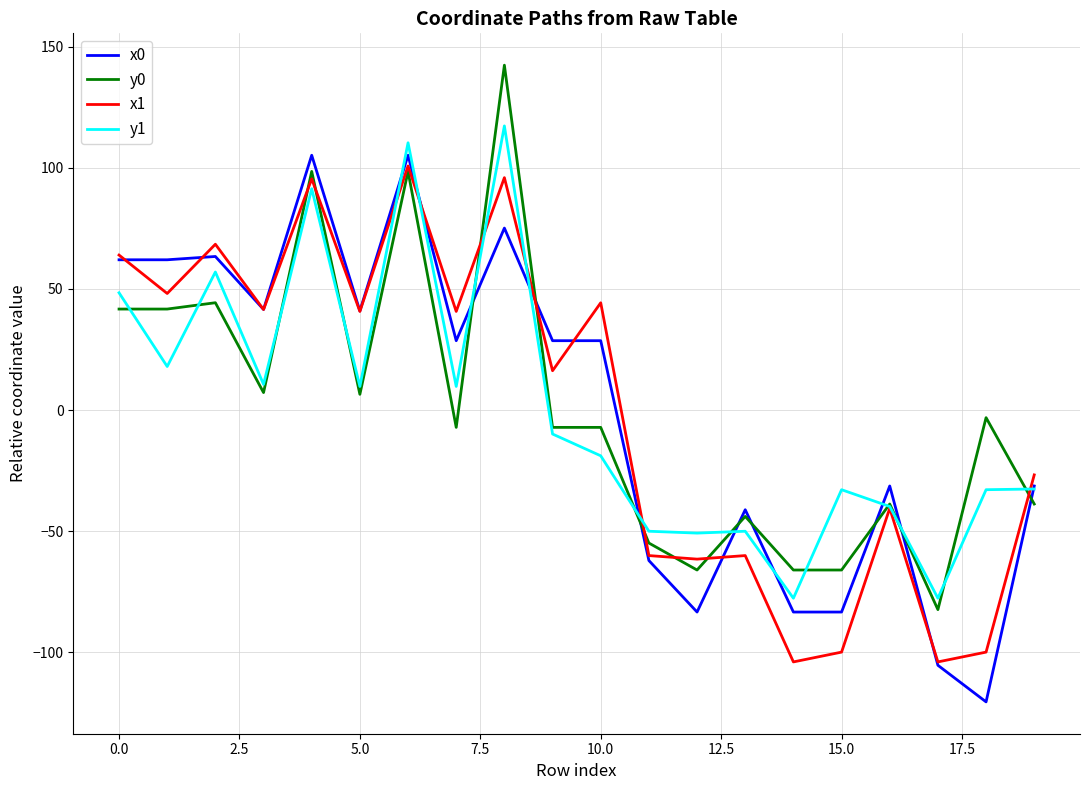

What is the highest value of the x0 series?

105.2